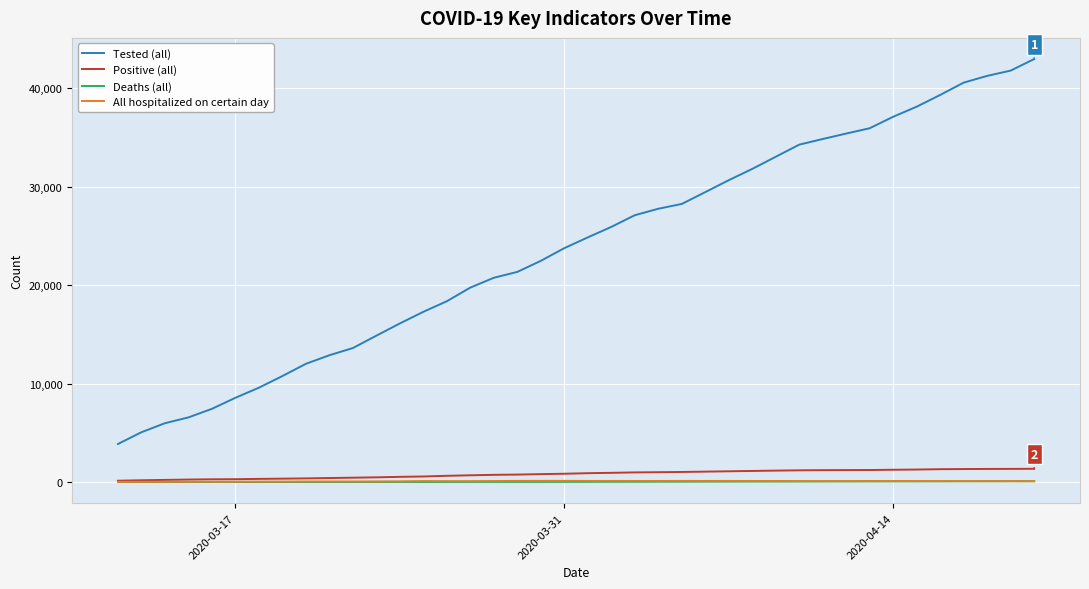

True or false: Positive (all) and Tested (all) cross at least once.

False